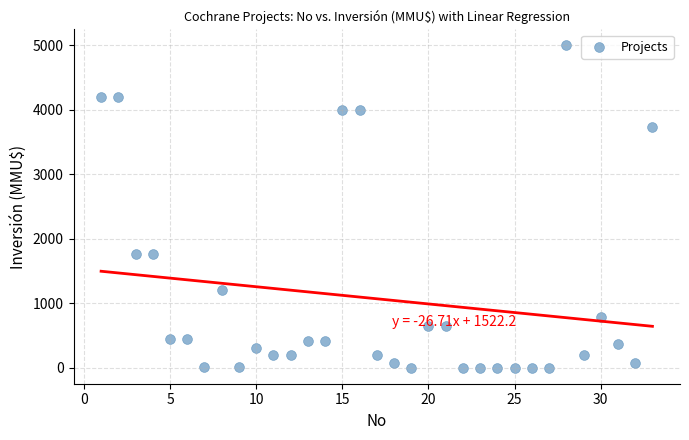

What is the range of Y values (max minus min)?

5000